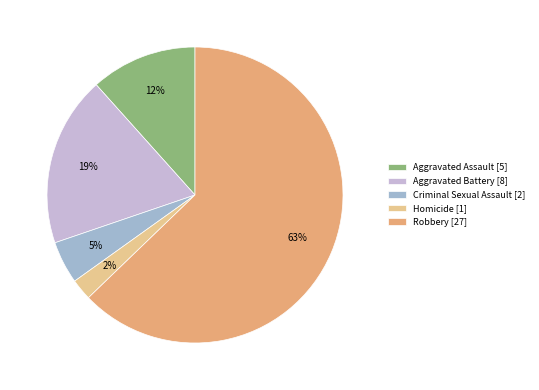

Does Homicide account for over 50% of the chart?

No